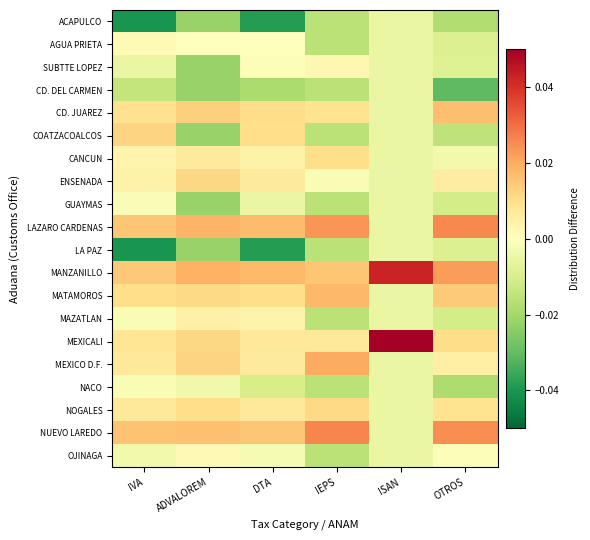

Which has a higher value, ISAN or ADVALOREM?

ISAN